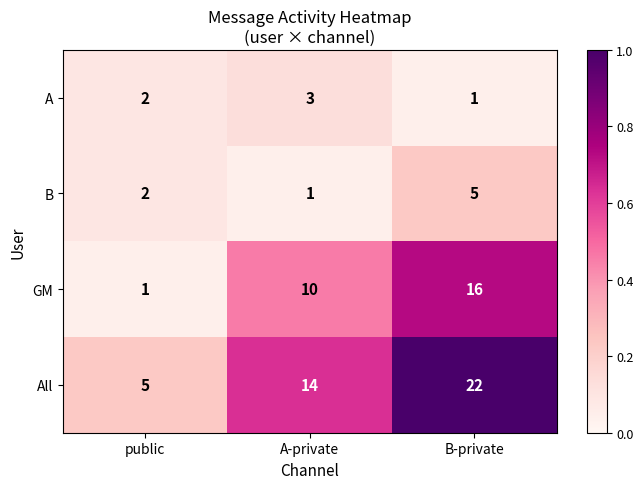

True or false: A has a value of 1 at A-private.

False